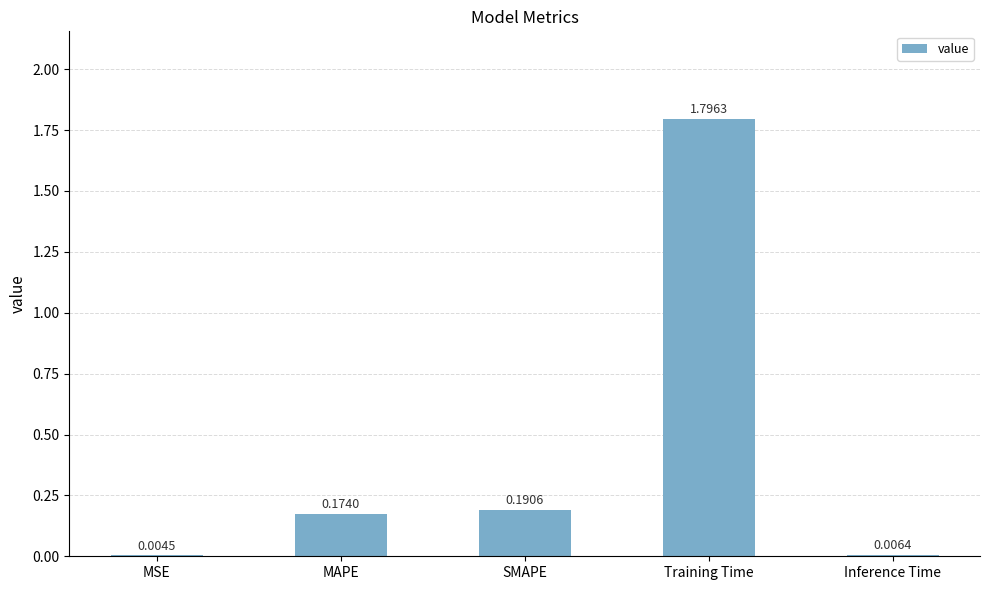

Which has a higher value, Training Time or MAPE?

Training Time